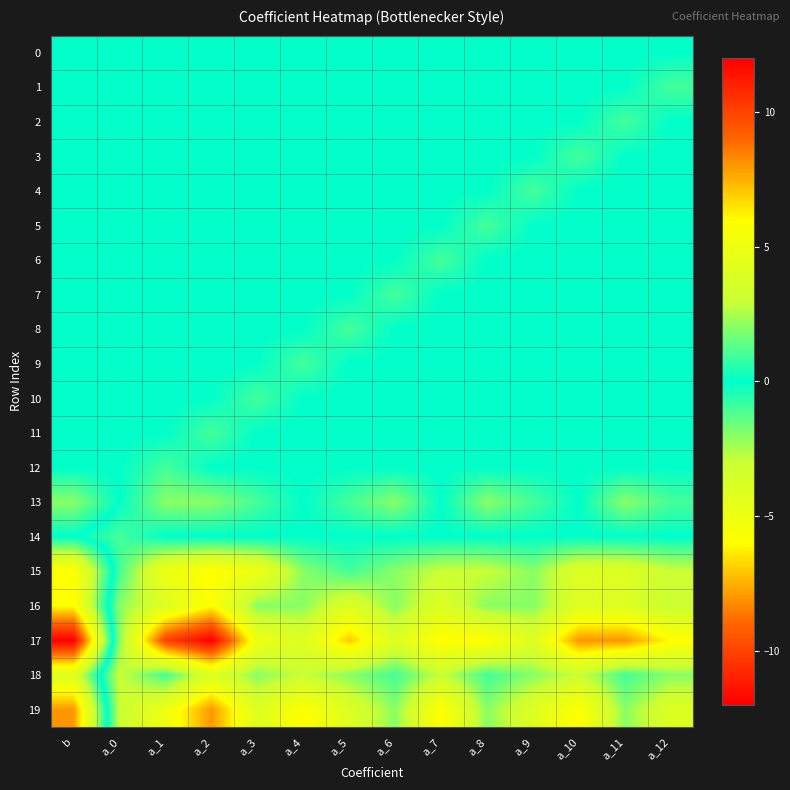

List the series in order of their peak value, lowest first.

0, 1, 2, 3, 4, 5, 6, 7, 8, 9, 10, 11, 12, 14, 13, 18, 15, 16, 19, 17